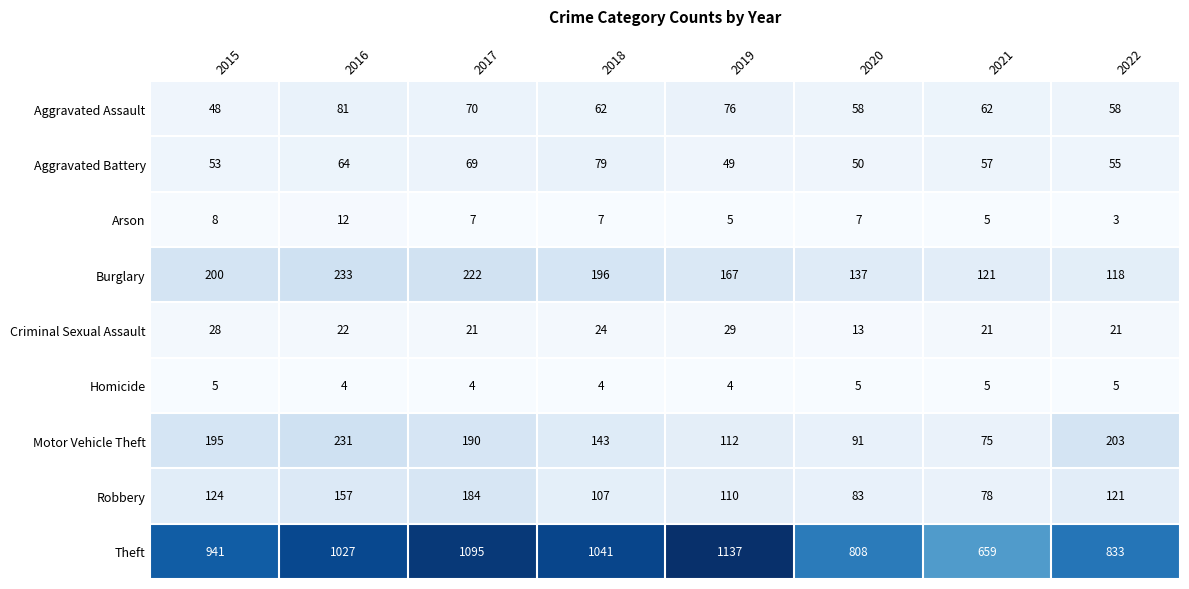

Which category has the lowest value in the Theft series?

2021